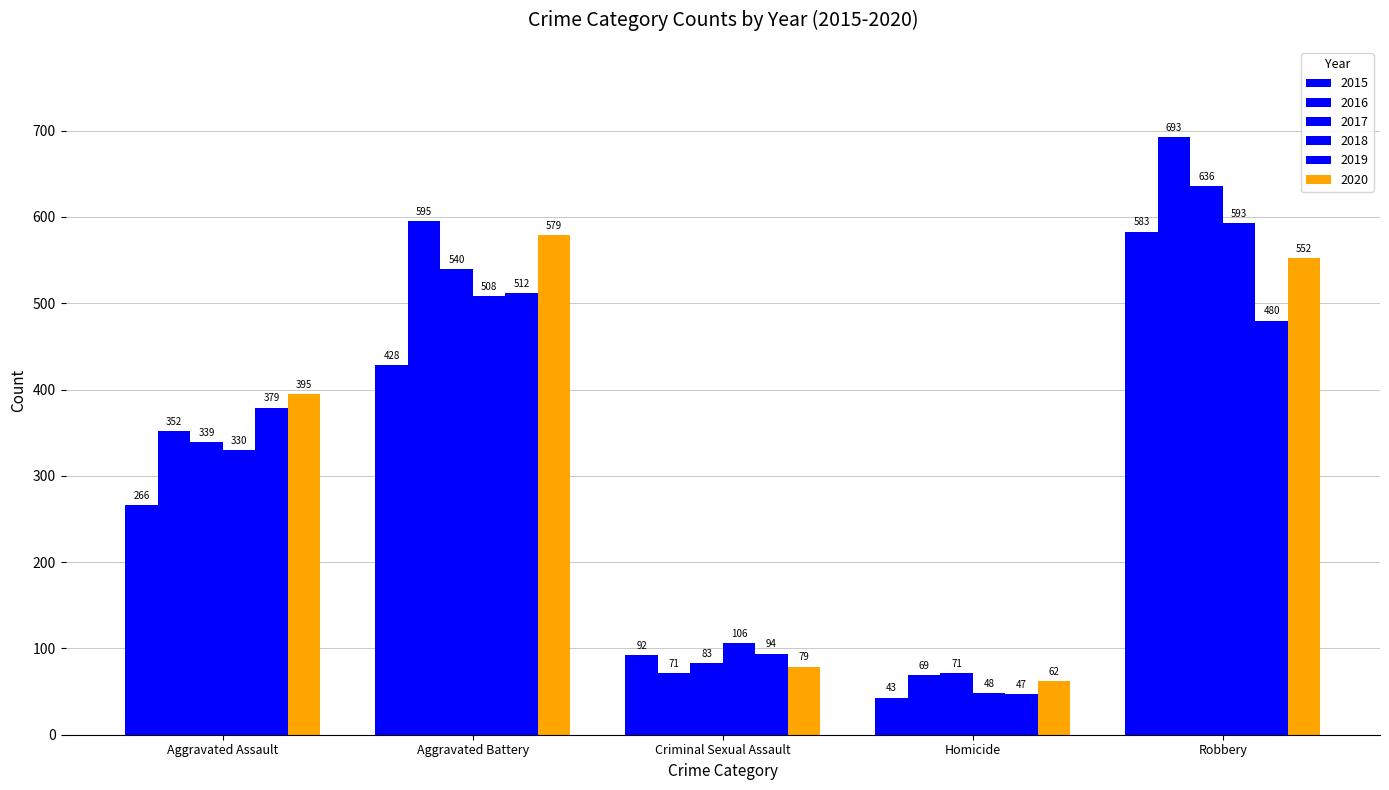

What is the highest value of the 2020 series?

579